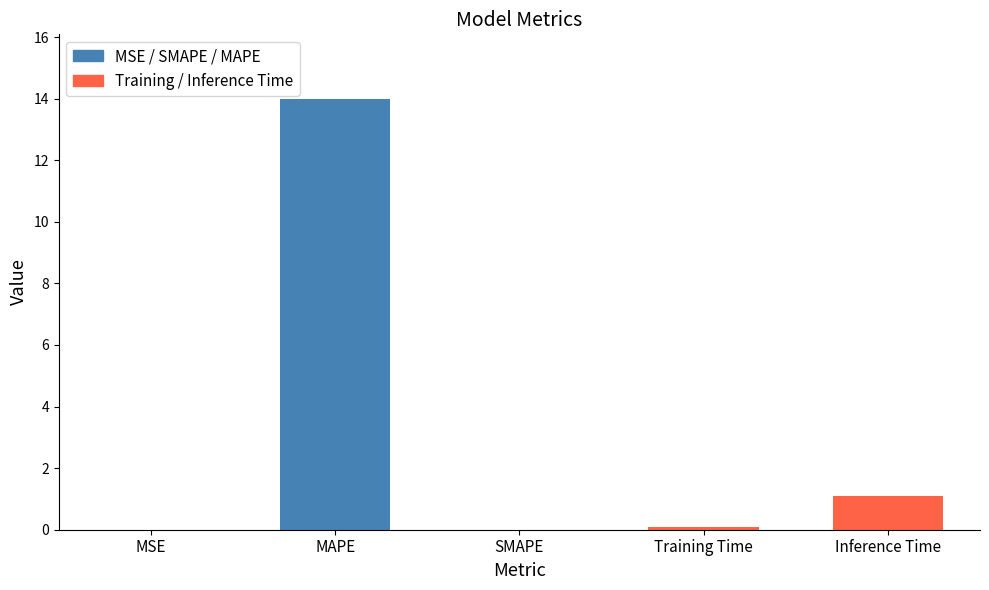

Reading right to left, extract all data points from this chart.

Inference Time=1.1	Training Time=0.1	SMAPE=0.0	MAPE=14.0	MSE=0.0